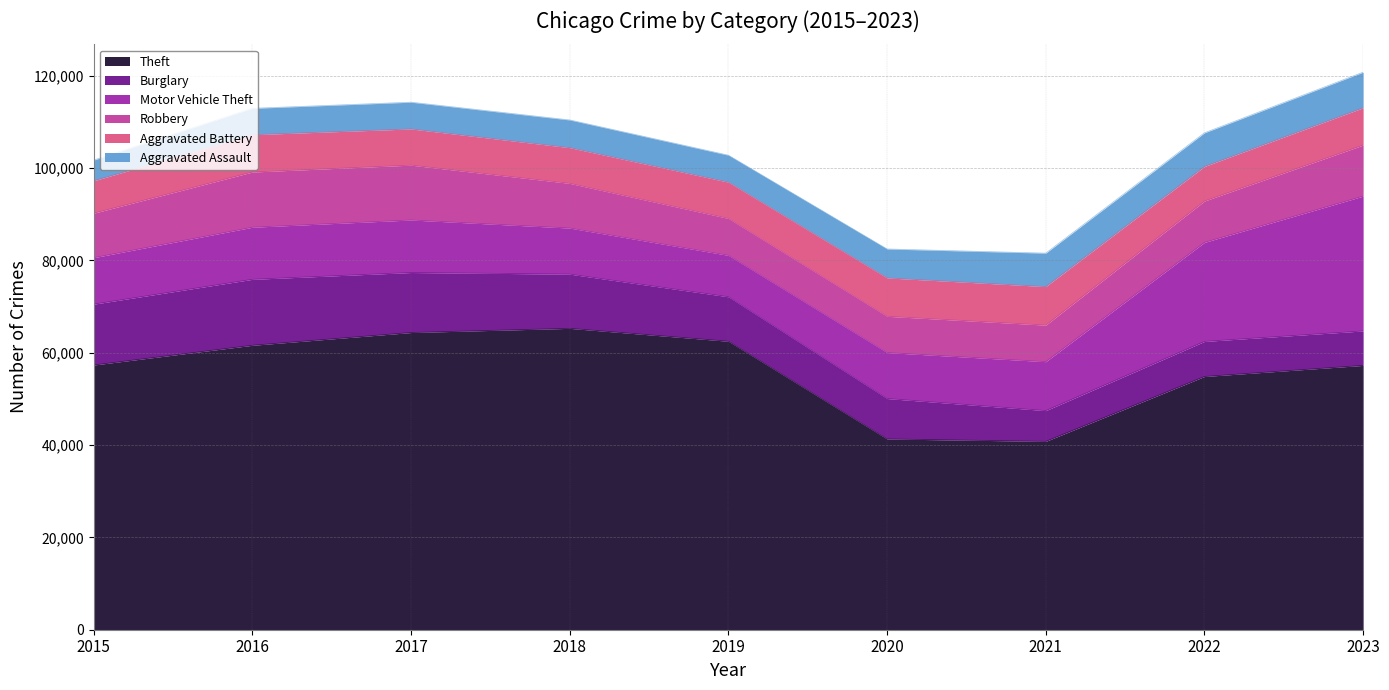

What is the smallest value displayed?

4480